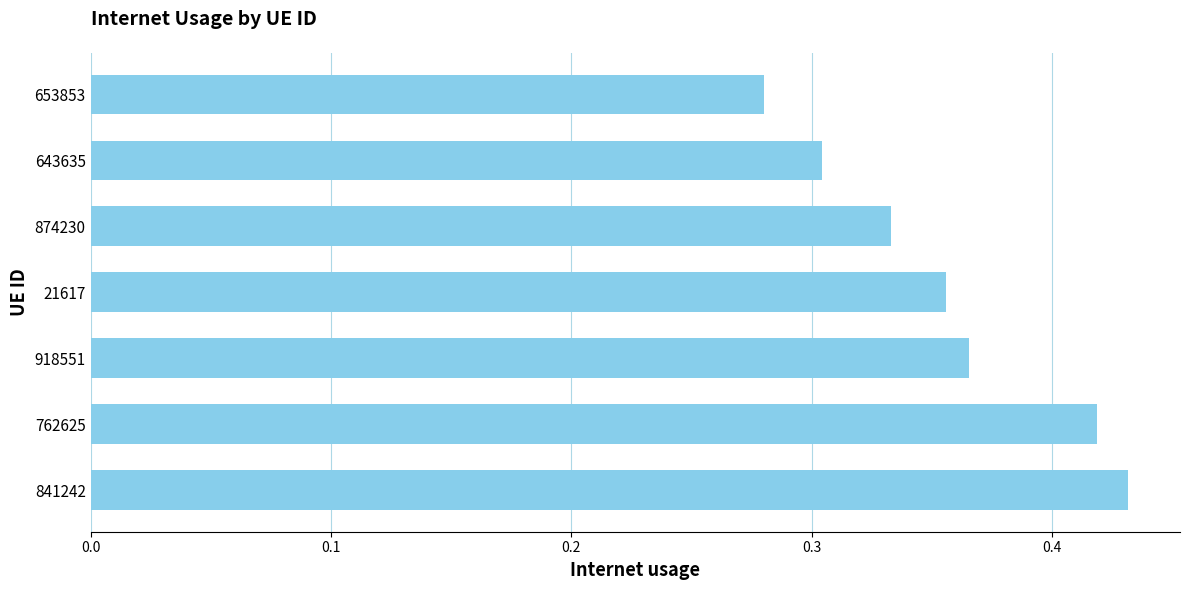

The value at 841242 is 0.8. True or false?

False